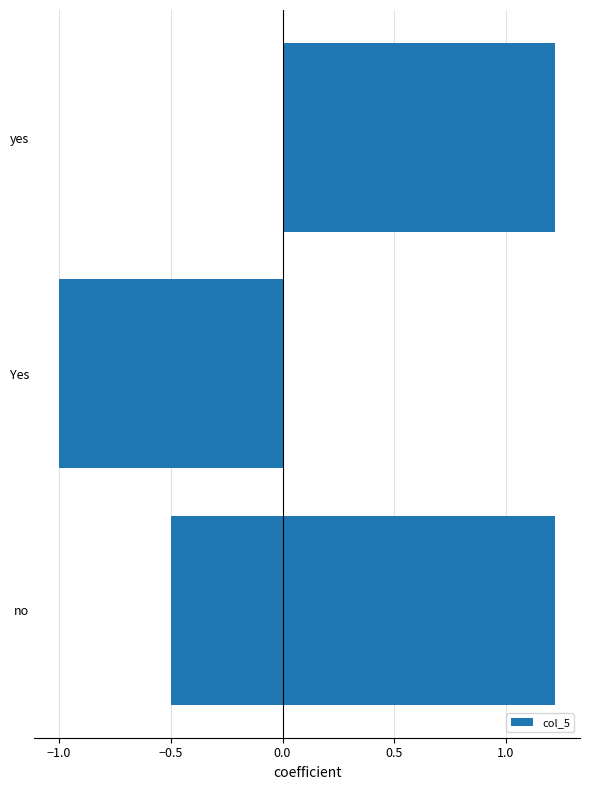

What is the difference between the second highest and second lowest values?

1.7